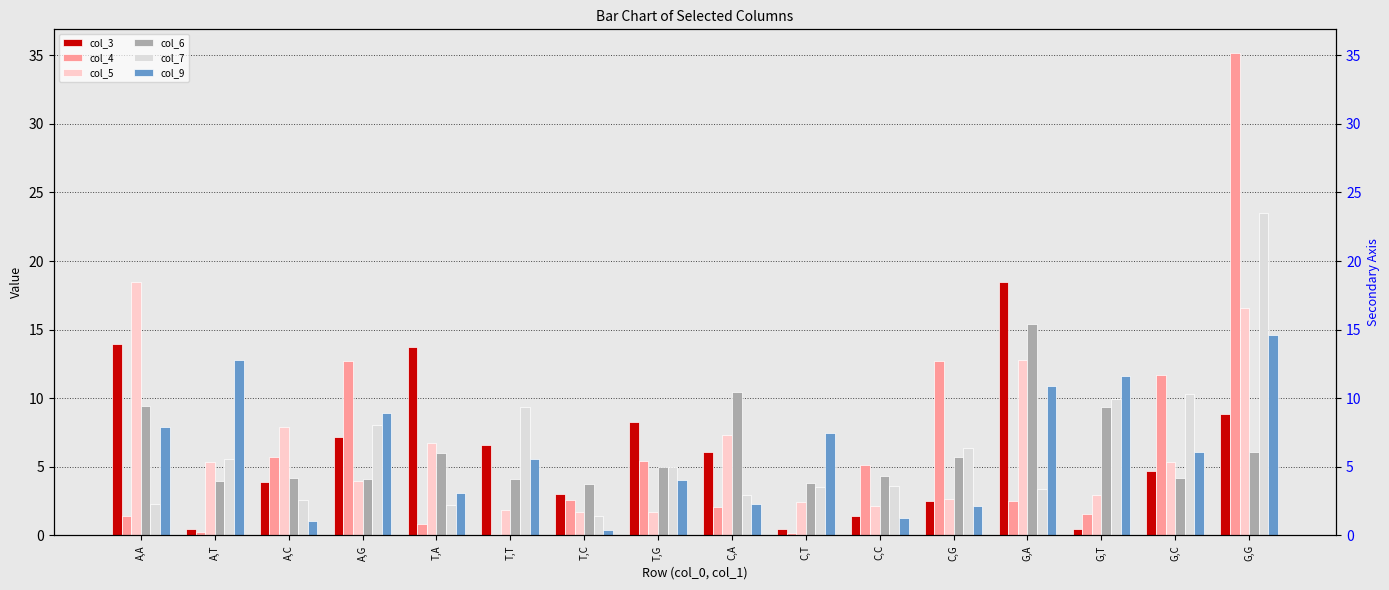

At which category is the sum across all series the highest?

G,G